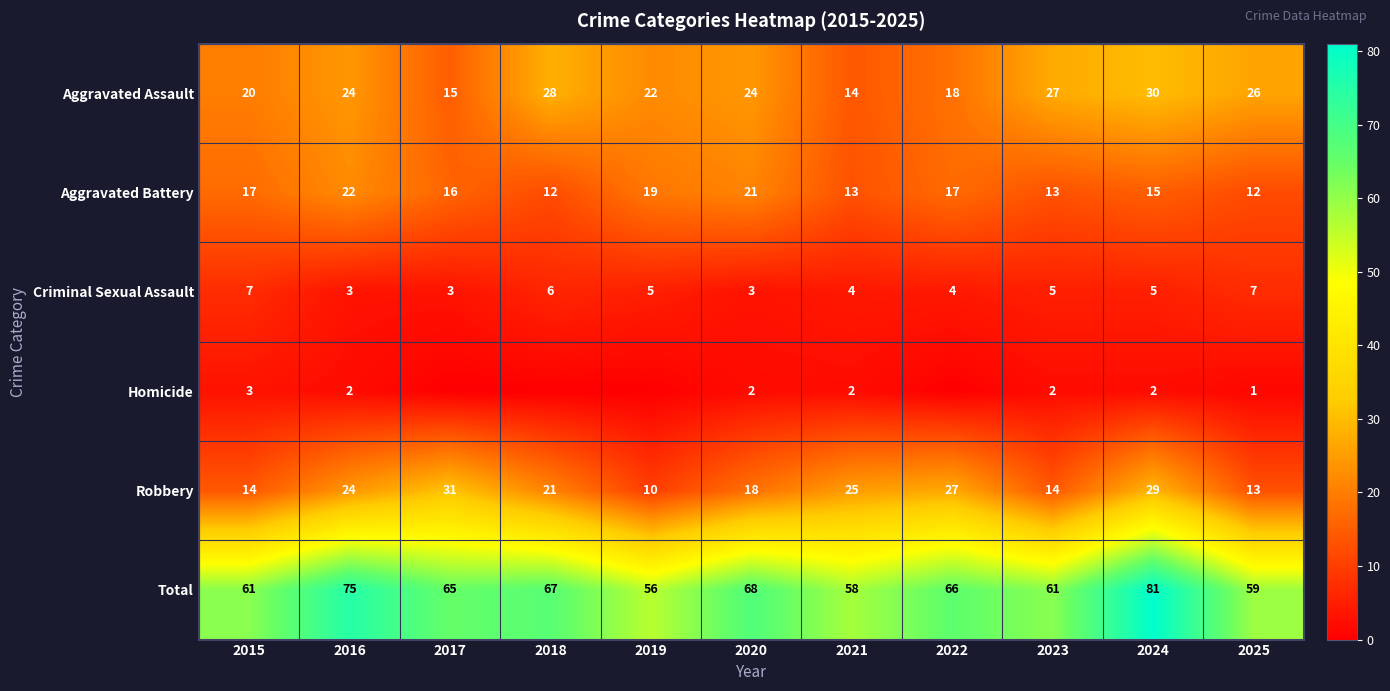

What is the spread (max minus min) of values at 2023?

59